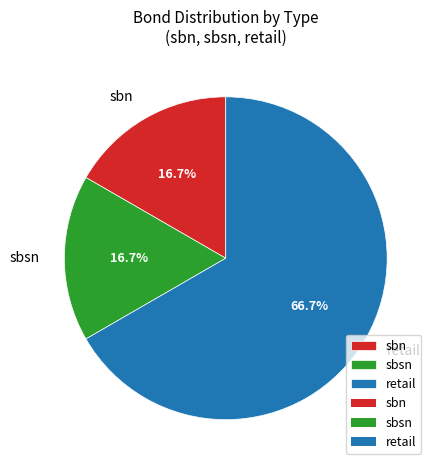

What percentage is the retail slice, to the nearest percent?

67%